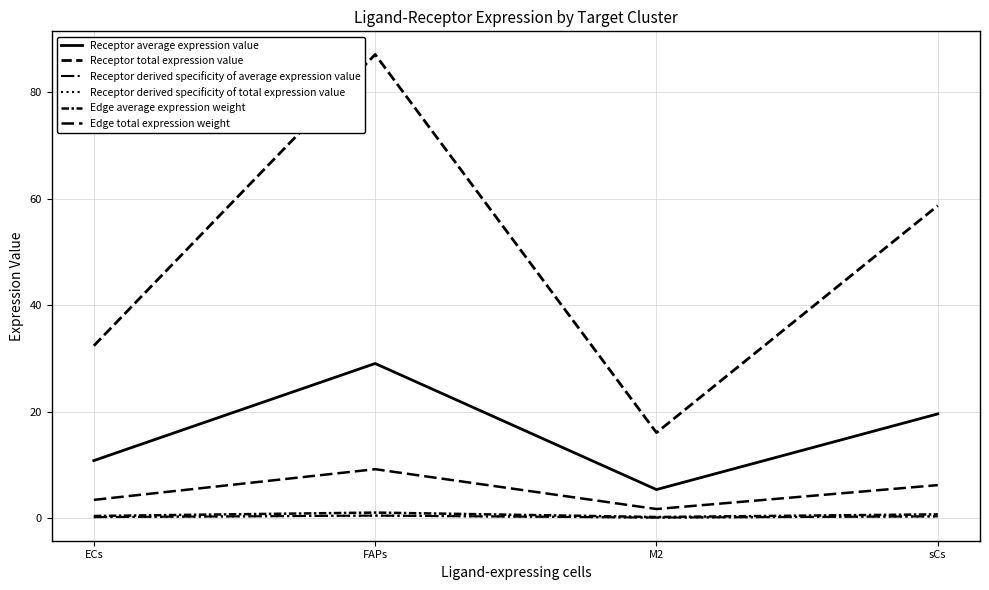

Is this an area chart (filled region under the line)?

No